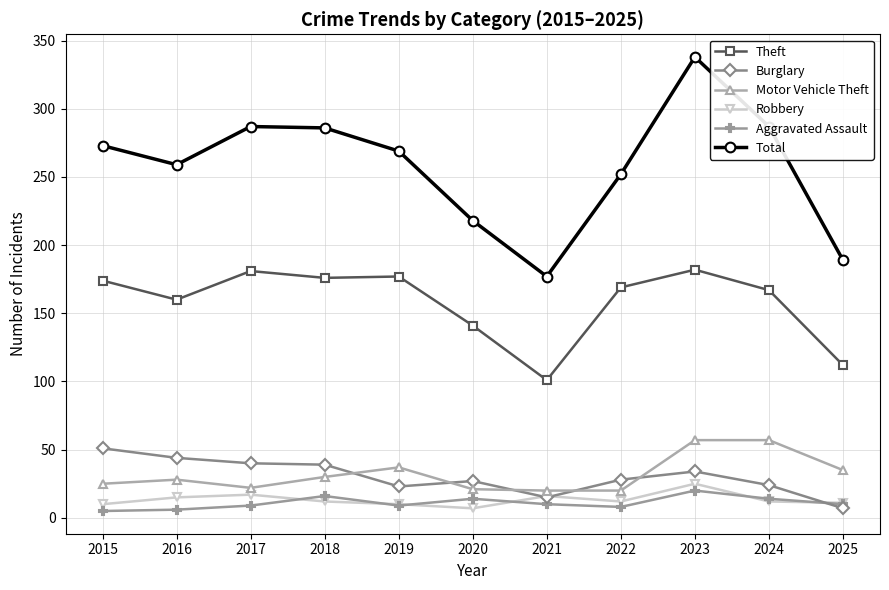

Which series has the largest range (max minus min)?

Total